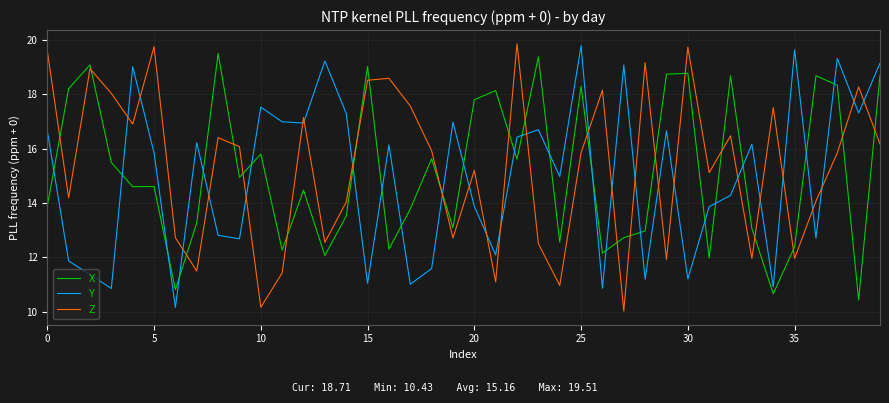

Rank the series by their average value, from lowest to highest.

Y, X, Z